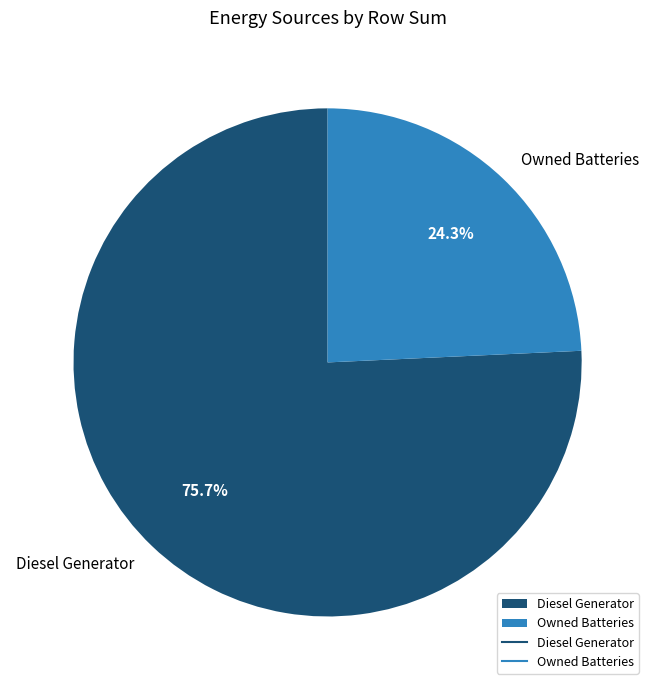

Count the number of slices in the pie.

2